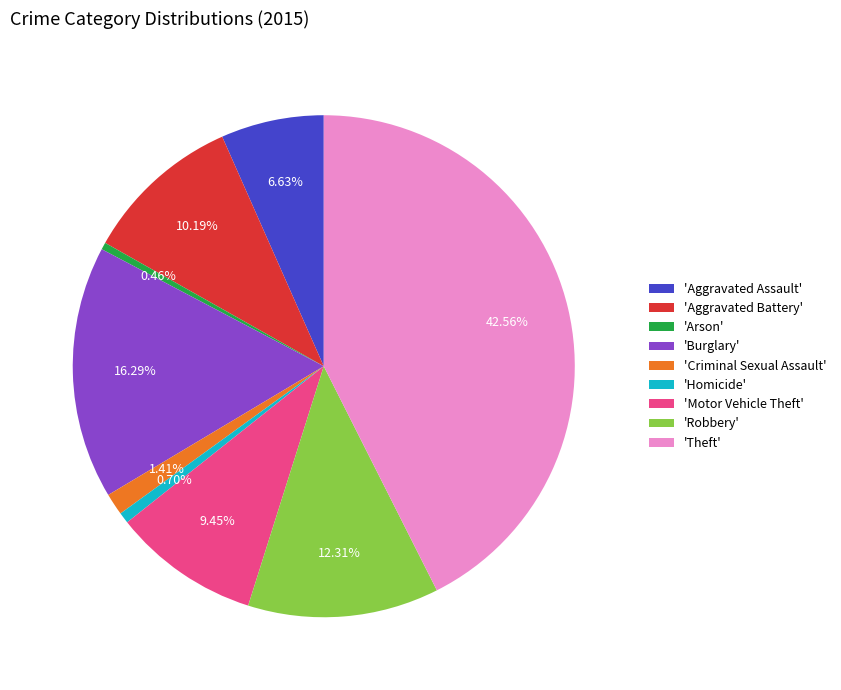

What is the largest slice in the pie chart?

'Theft'